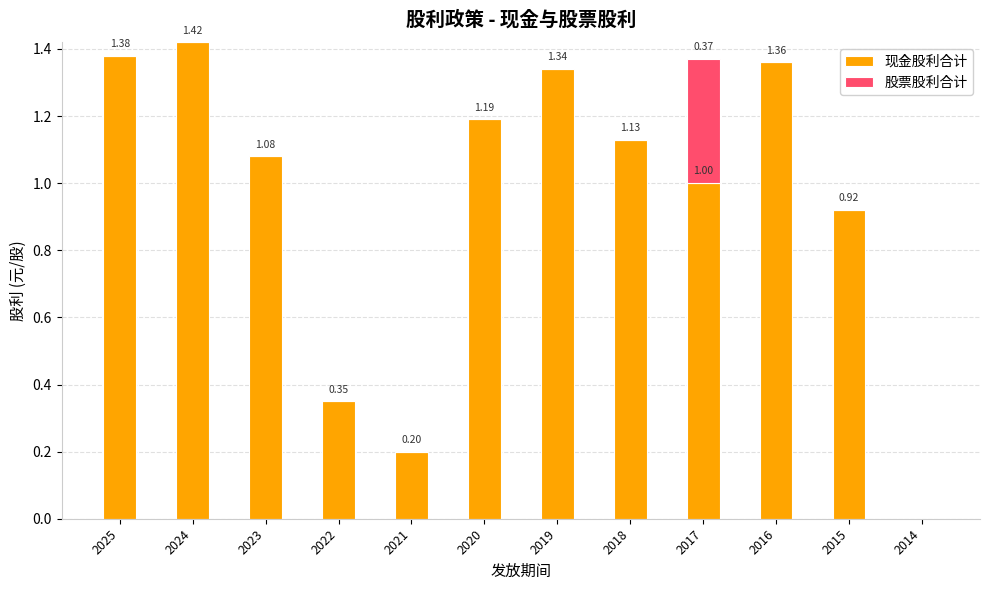

What is the sum of the 现金股利合计 values at 2018 and 2023?

2.2